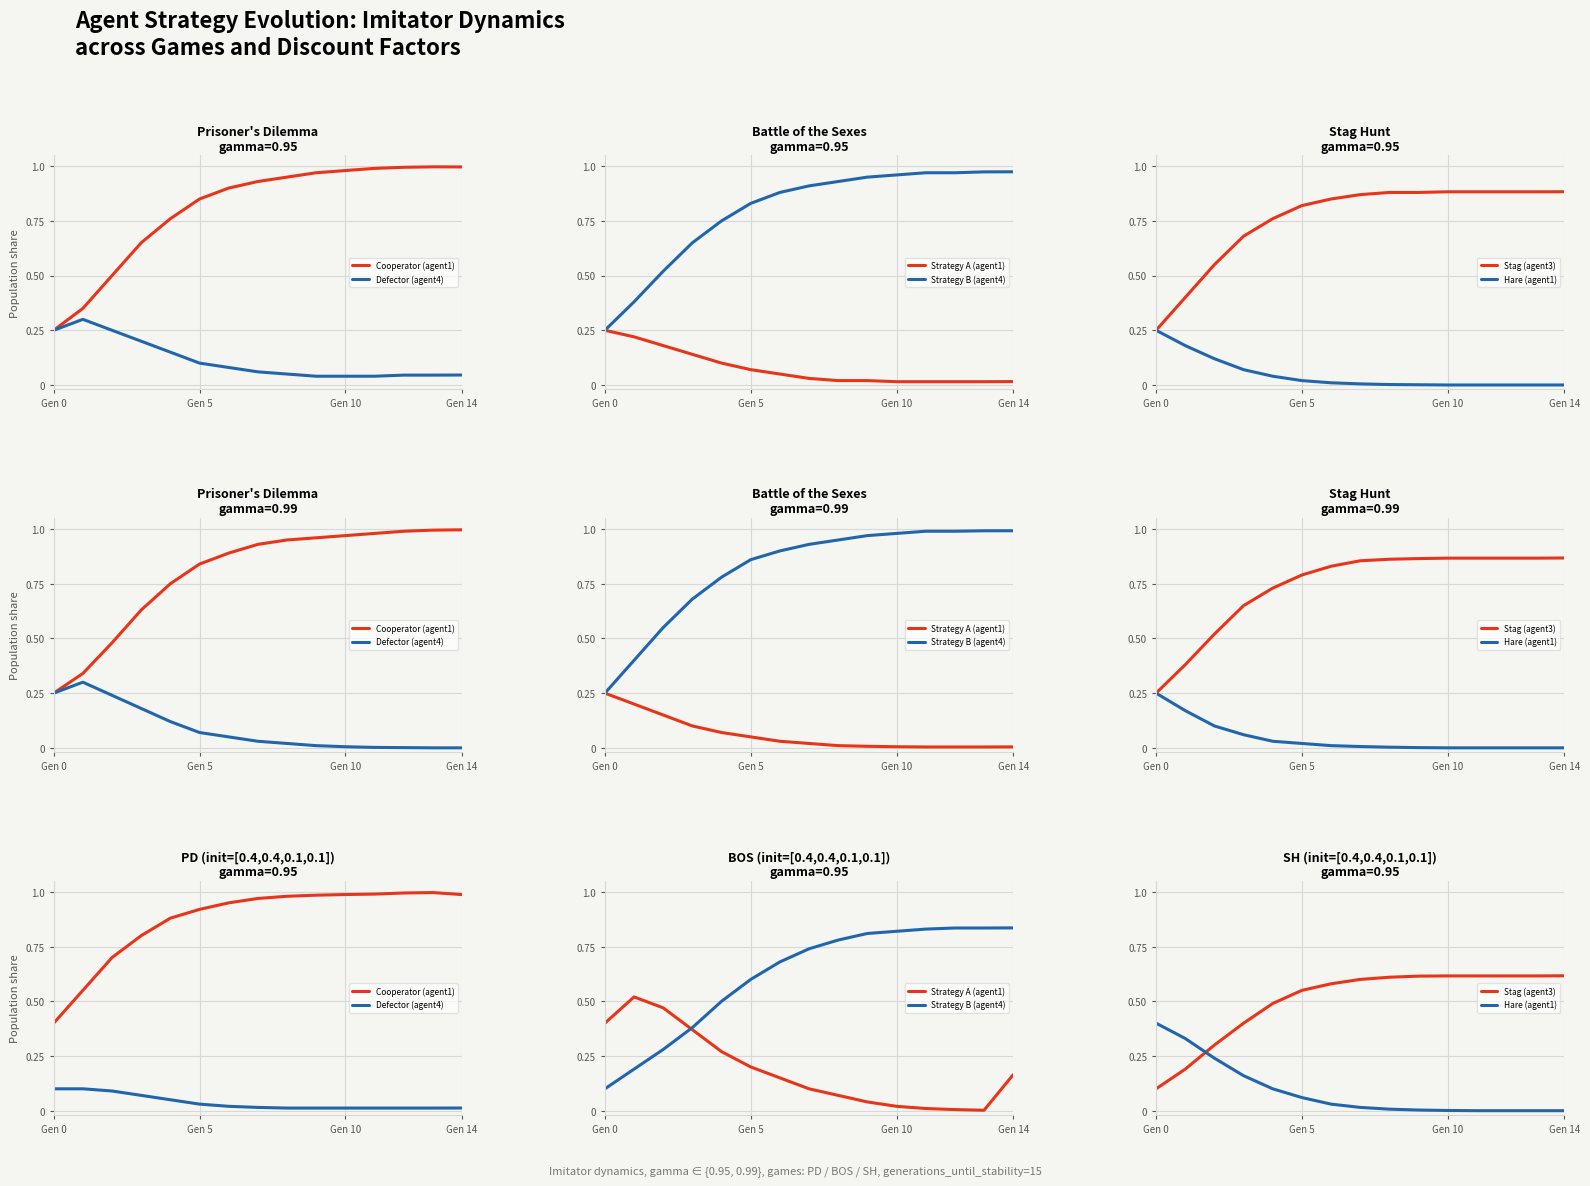

What are all the series names shown in the legend?

Cooperator (agent1), Defector (agent4), Strategy A (agent1), Strategy B (agent4), Stag (agent3), Hare (agent1)